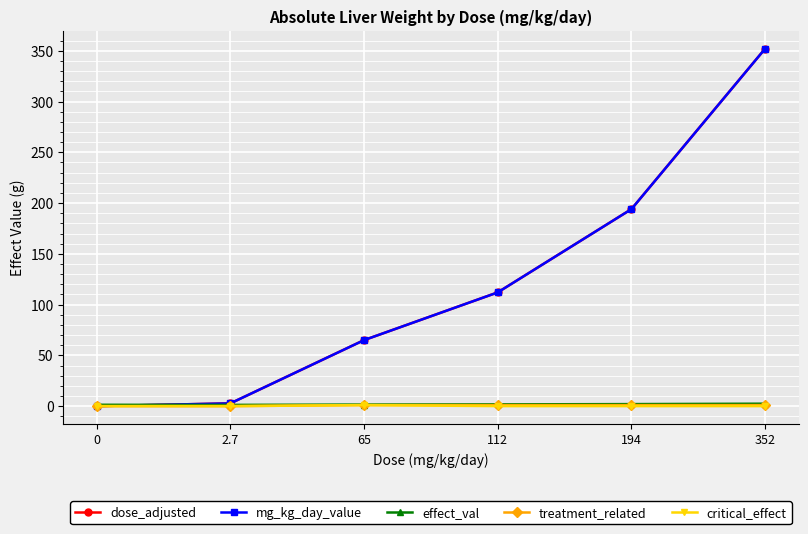

Does the chart have visible grid lines?

Yes